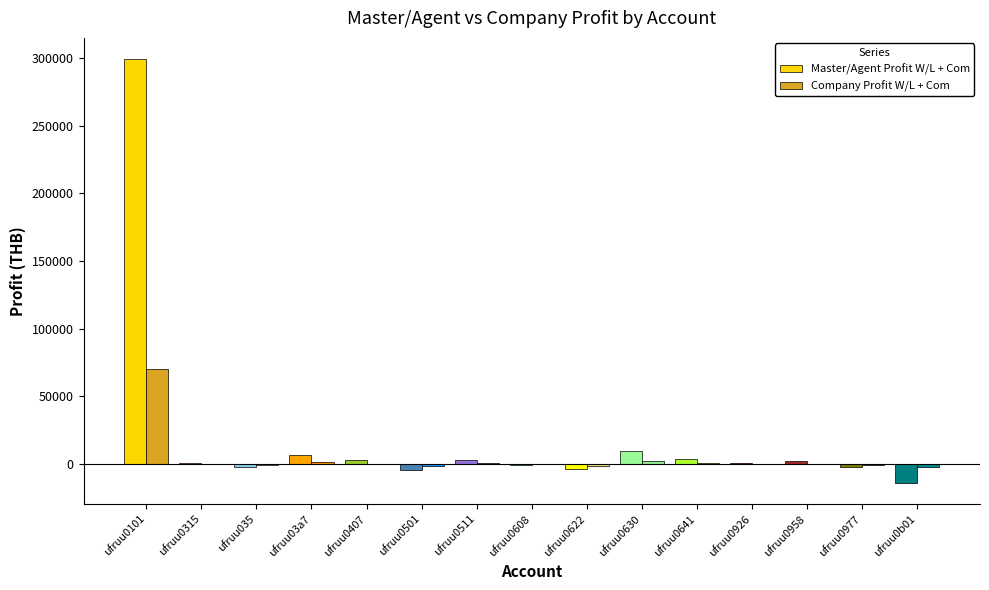

How many values in the Company Profit W/L + Com series exceed 201?

8